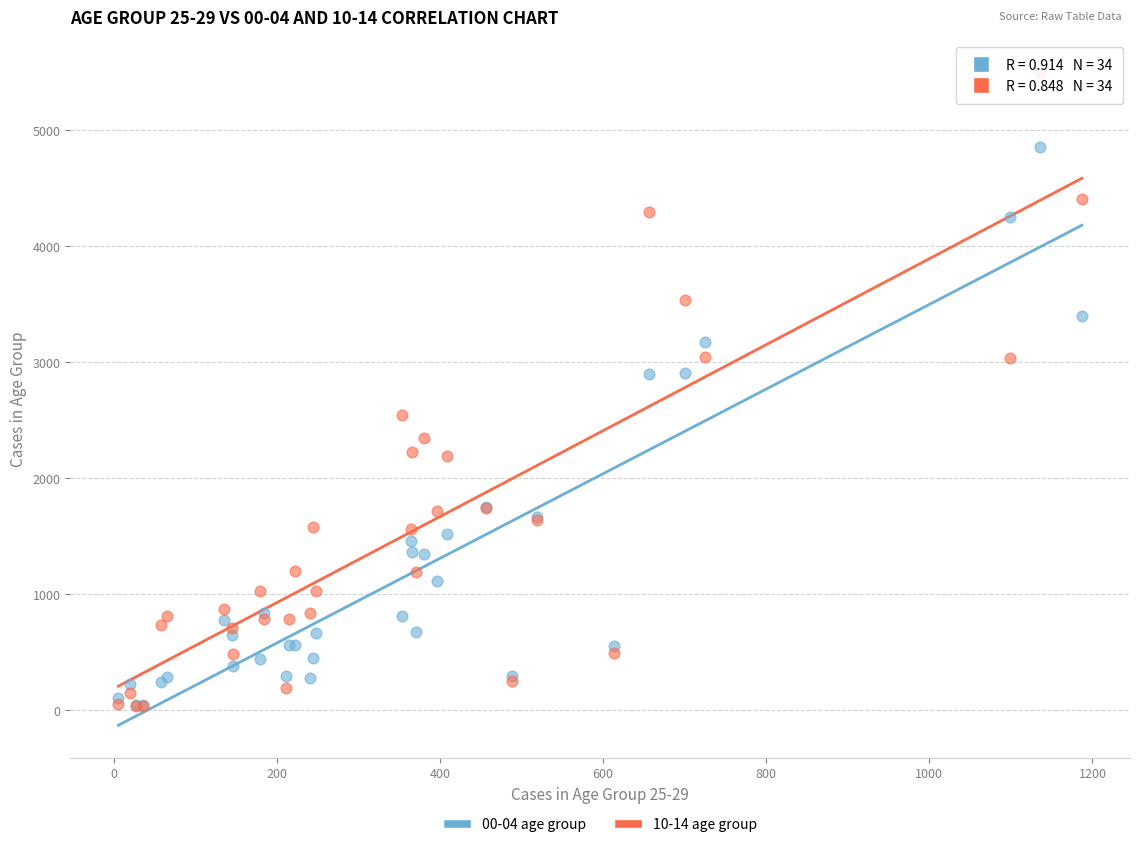

Which series has the widest spread of Y values?

10-14 age group